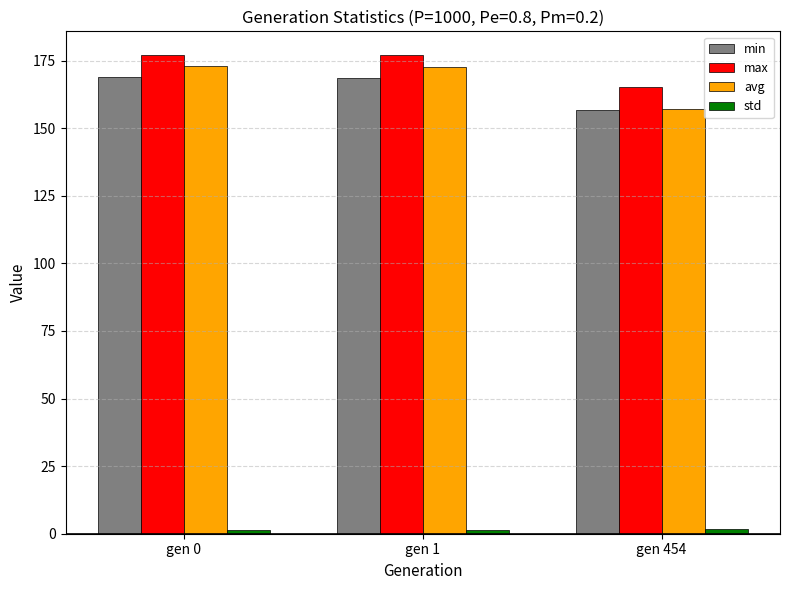

What is the value of the max bar at the 1st from the left?

177.0